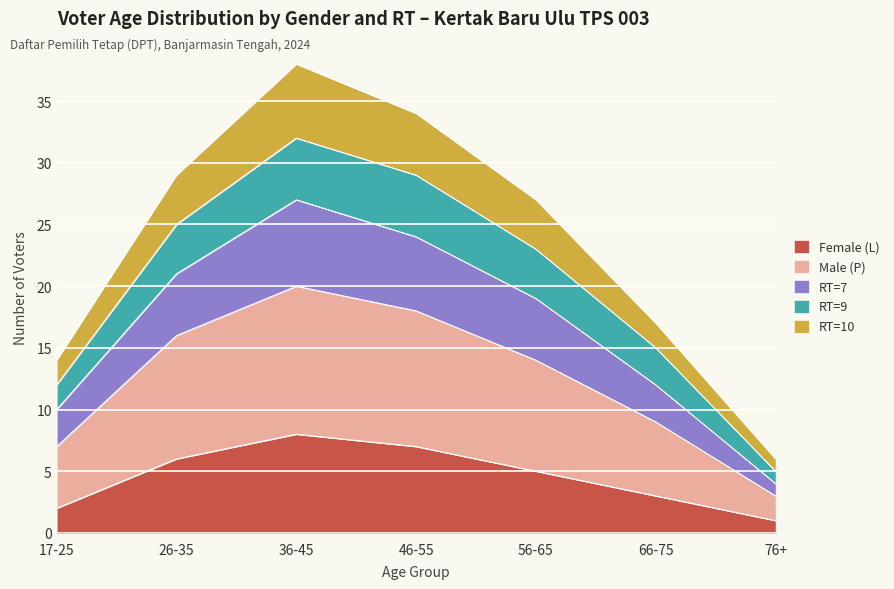

At which label does Female (L) reach its minimum?

76+